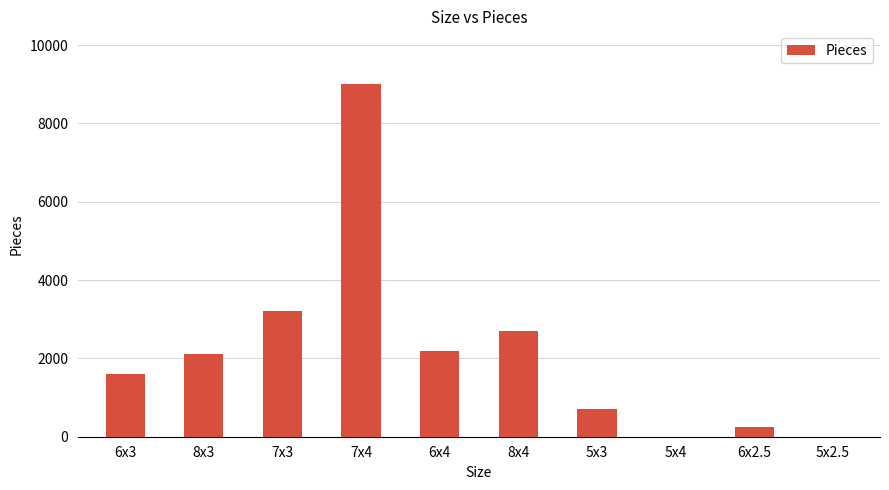

Is it true that the value at 6x3 is 831?

False